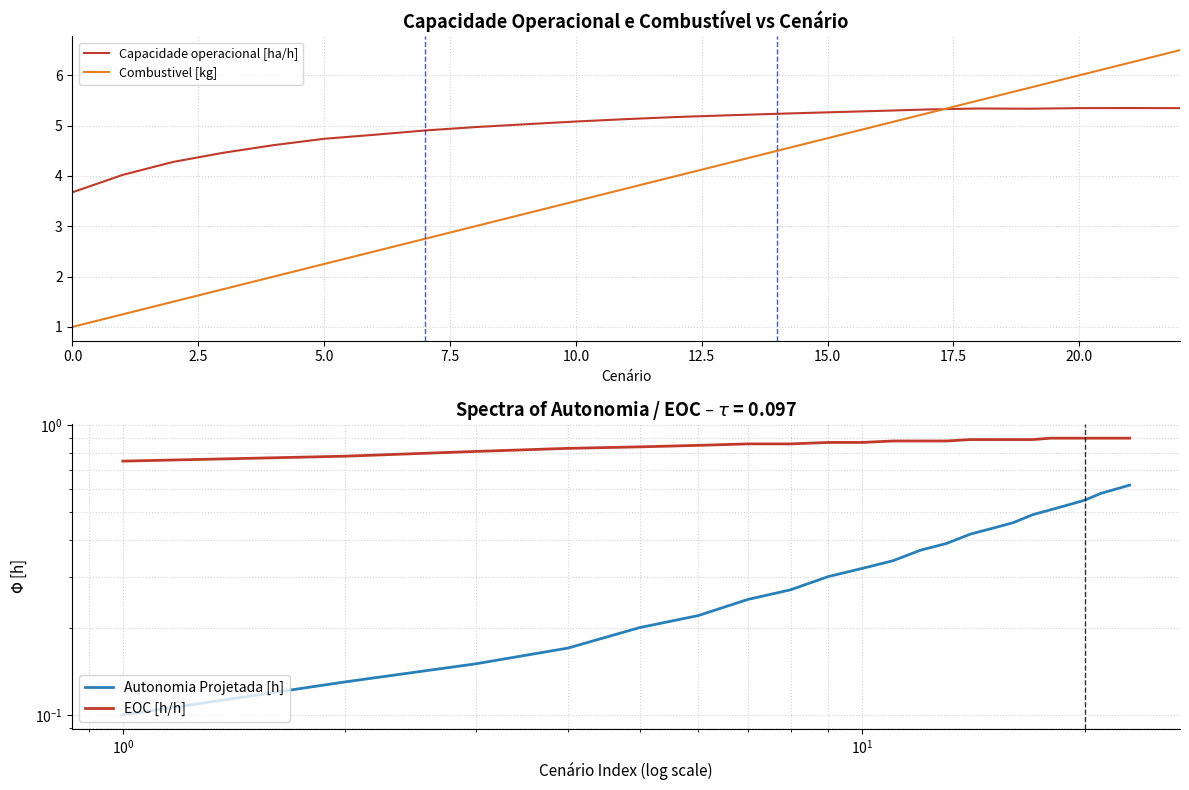

What is the difference between the maximum and minimum values in the EOC [h/h] series?

0.2